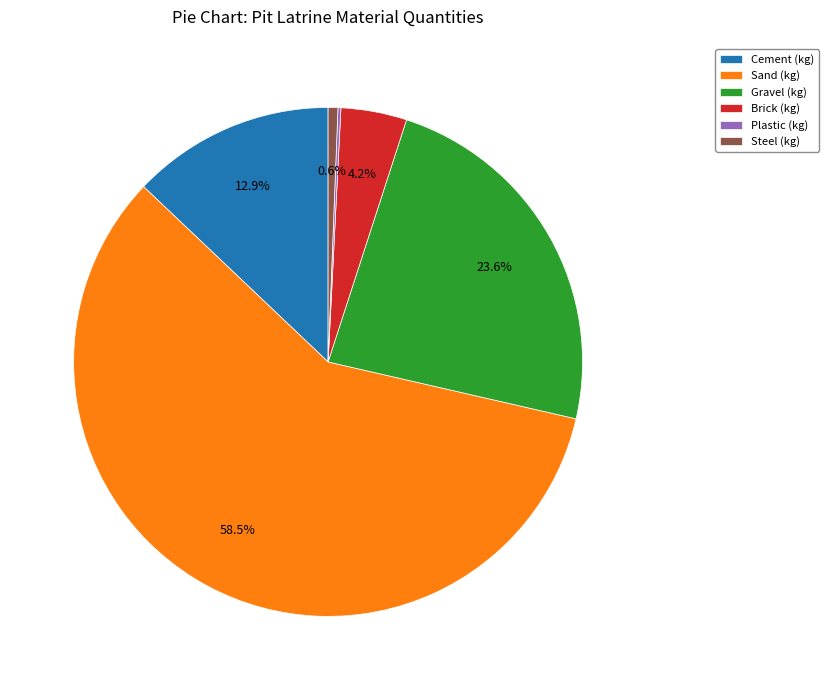

Which category has the biggest portion of the pie?

Sand (kg)